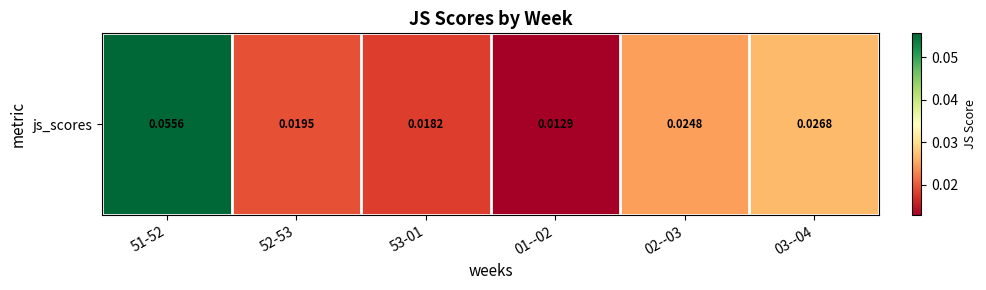

The chart shows a value of 0.0 at 03--04. True or false?

False